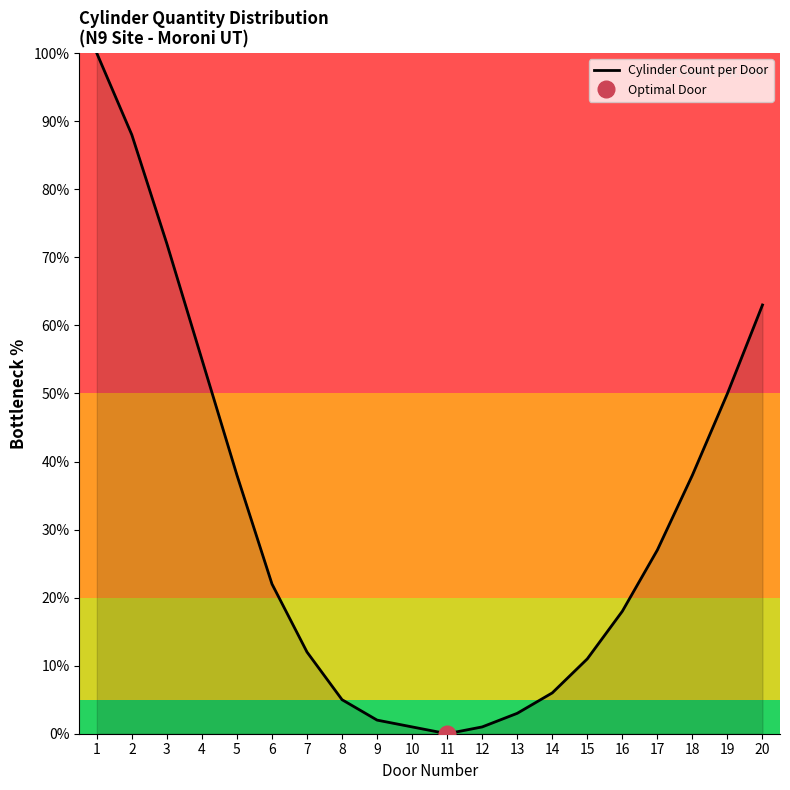

Where is the data nearest to the value 50?

19